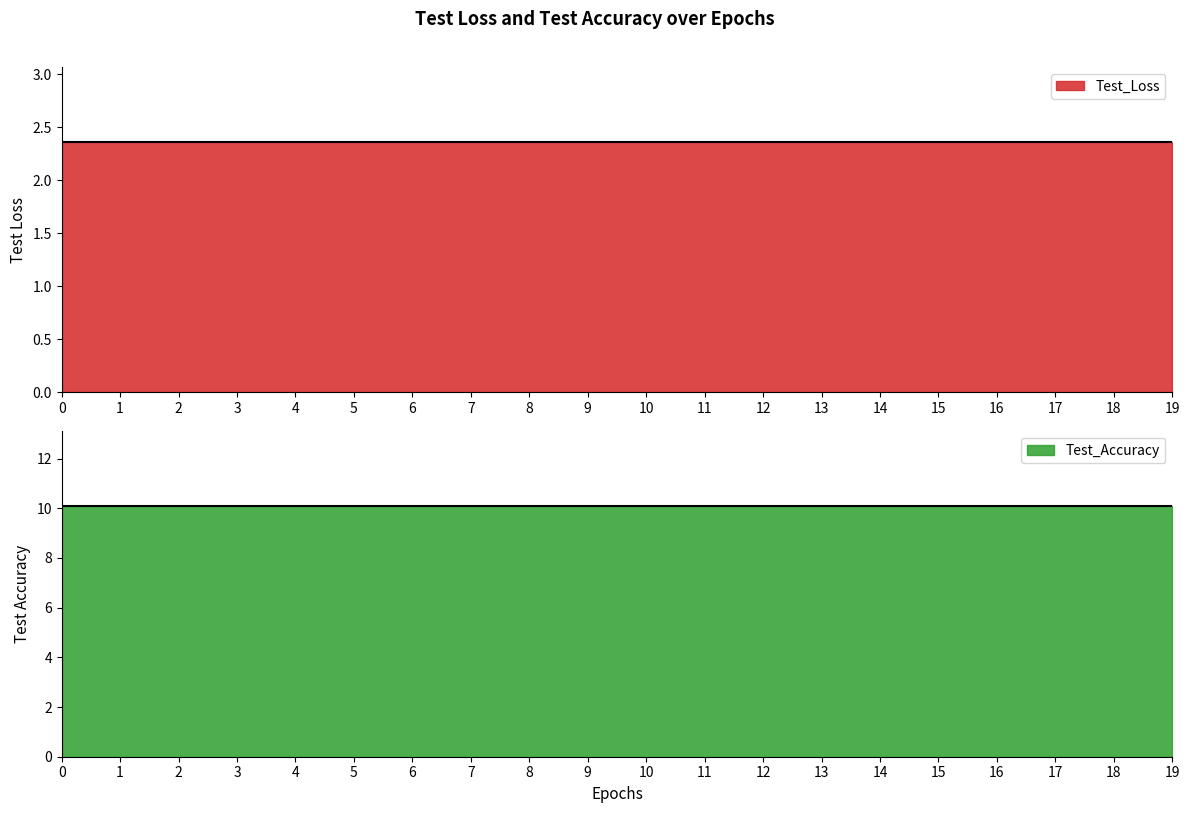

Between 3 and 12, which series saw the biggest shift?

Test_Loss